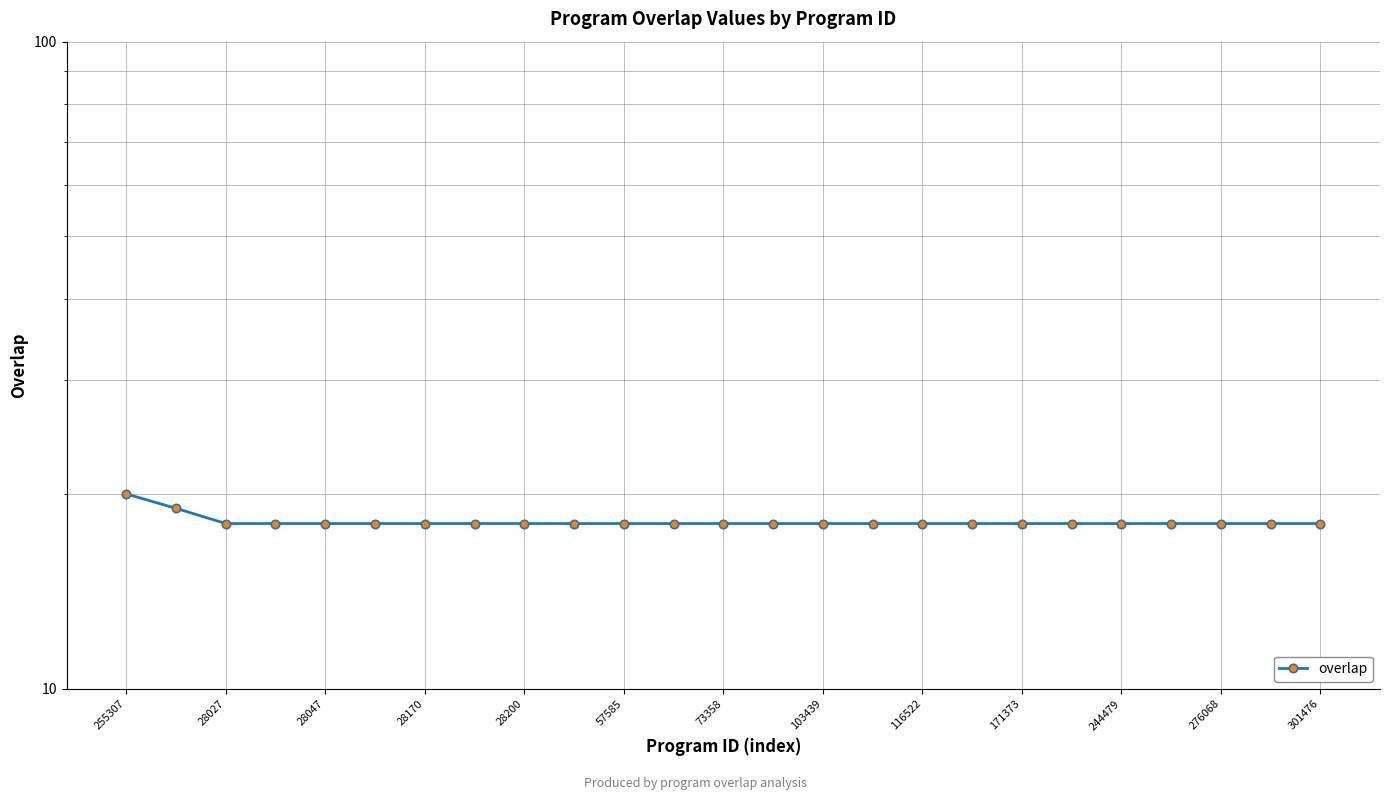

Is it true that the value at 19 is 11?

False